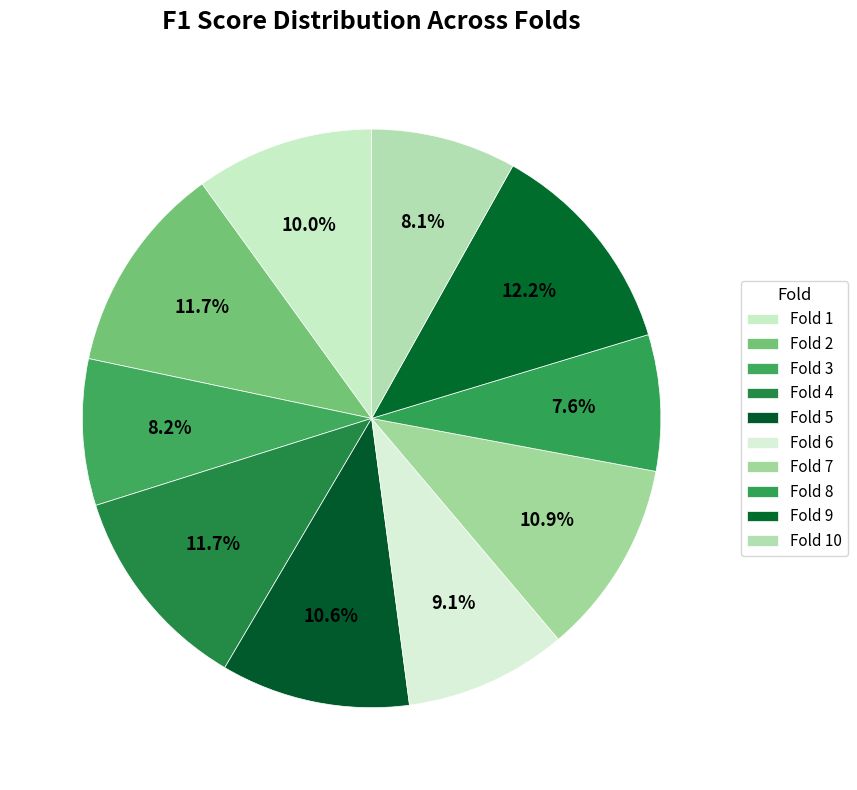

Which has a higher value, Fold 1 or Fold 5?

Fold 5